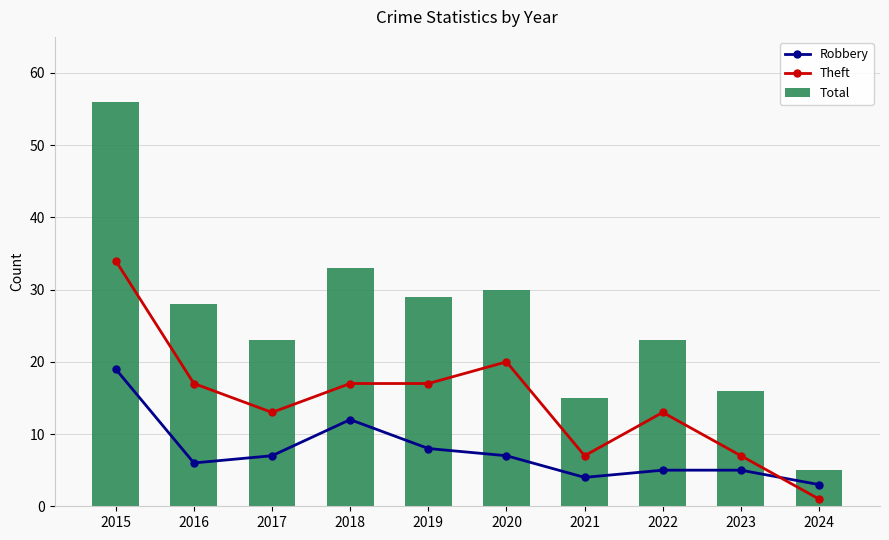

The Total series shows 30 at 2020. True or false?

True